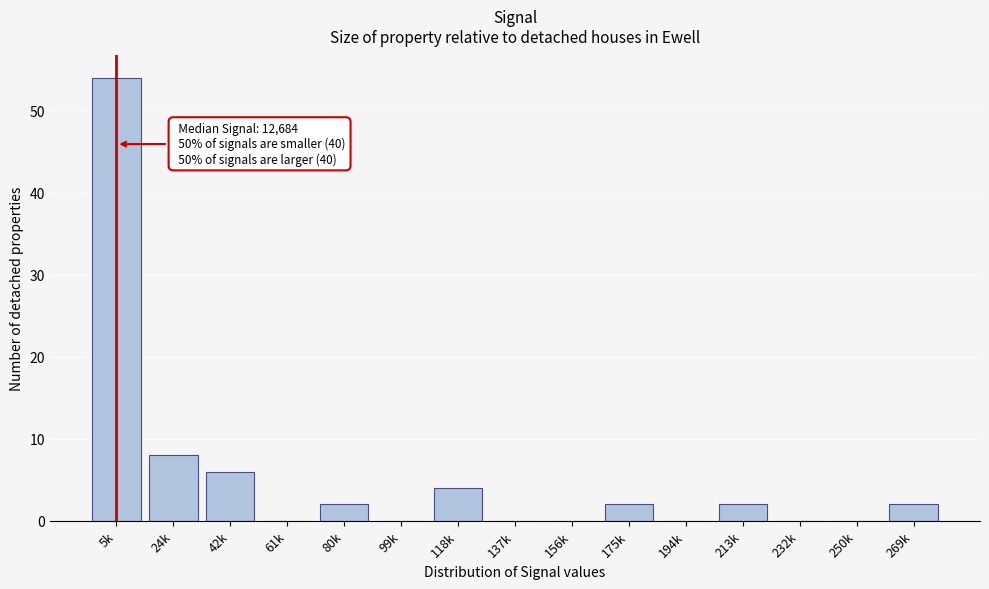

Reading left to right, extract all data points from this chart.

5k=54	24k=8	42k=6	61k=0	80k=2	99k=0	118k=4	137k=0	156k=0	175k=2	194k=0	213k=2	232k=0	250k=0	269k=2